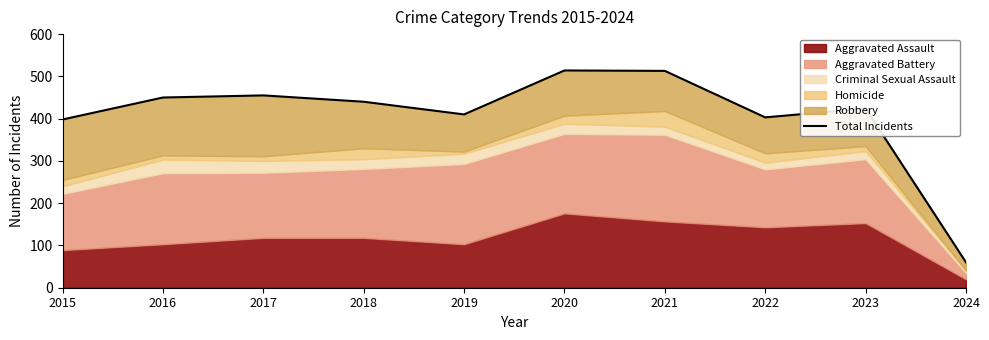

True or false: there are more than 2 points higher than both neighbors.

True